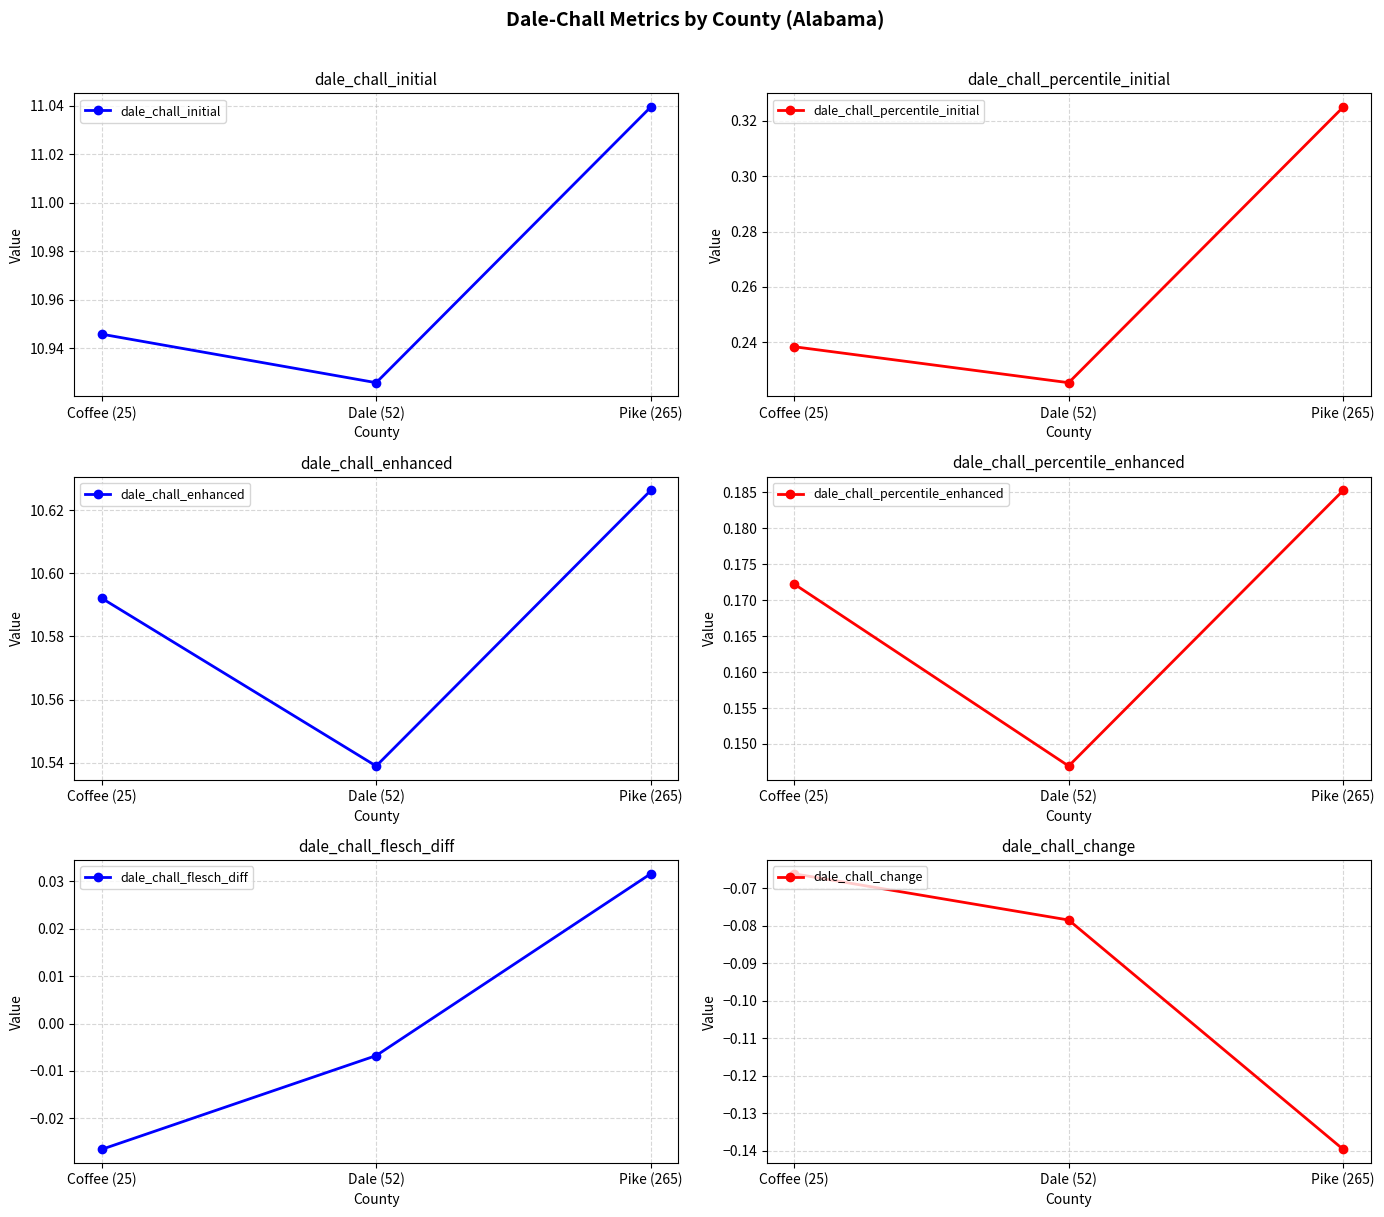

What is the sum of the dale_chall_enhanced values at Dale (52) and Coffee (25)?

21.1